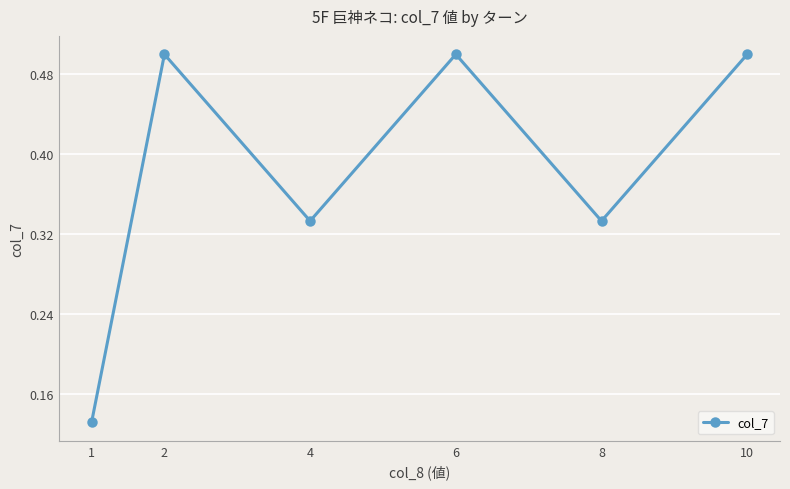

What is the maximum value shown in the chart?

0.5